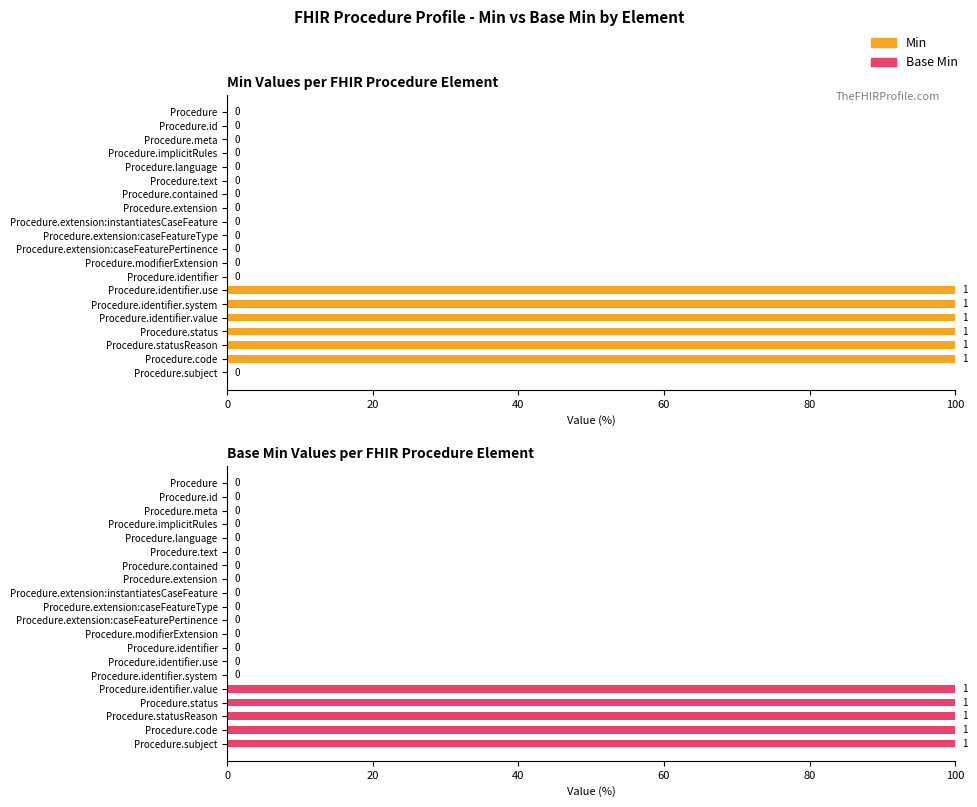

What is the spread (max minus min) of values at Procedure.identifier.use?

100